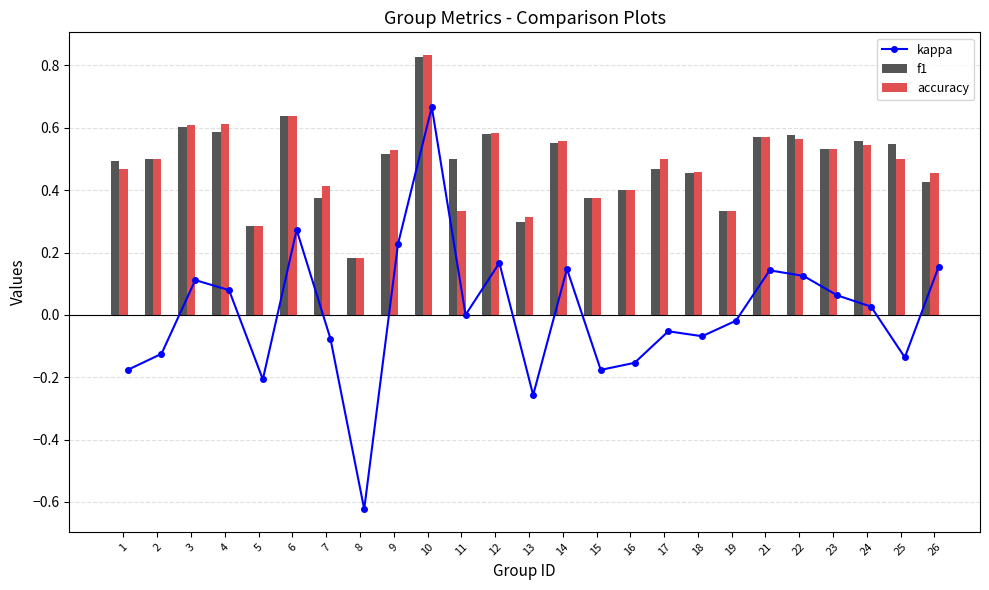

The f1 series shows 0.6 at 24. True or false?

True